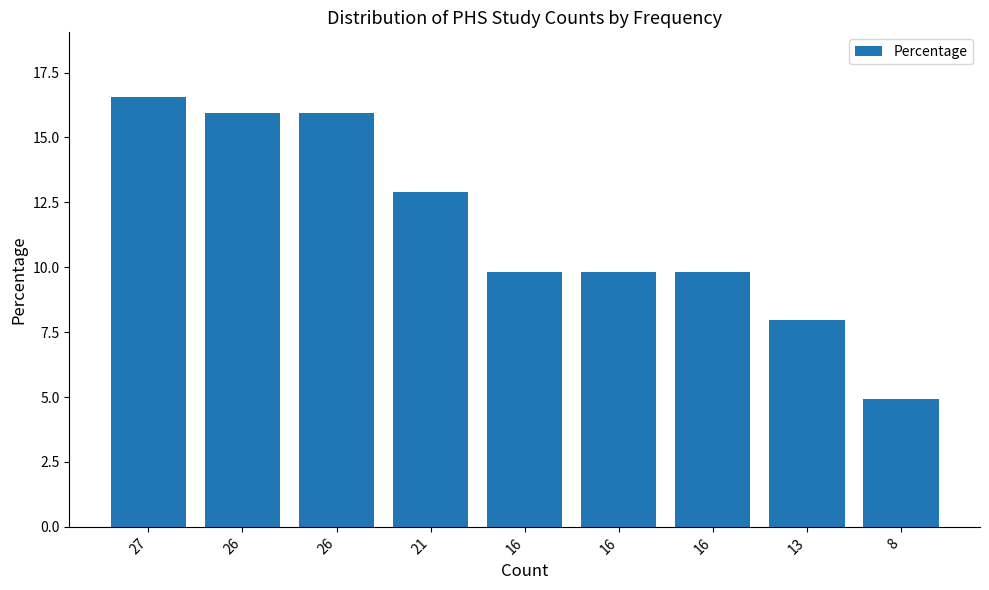

Count the number of values greater than 9.

7